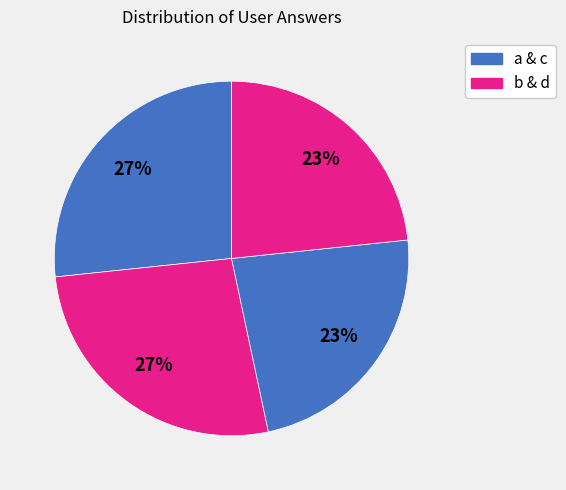

To the nearest percent, what is the average slice percentage?

25%